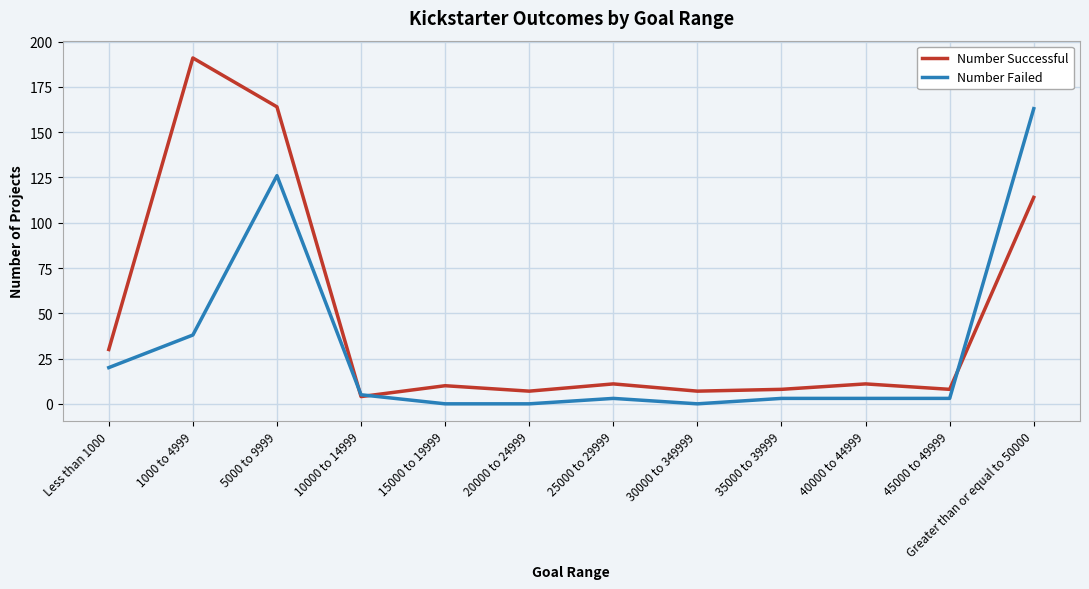

At which label does Number Failed reach its peak?

Greater than or equal to 50000